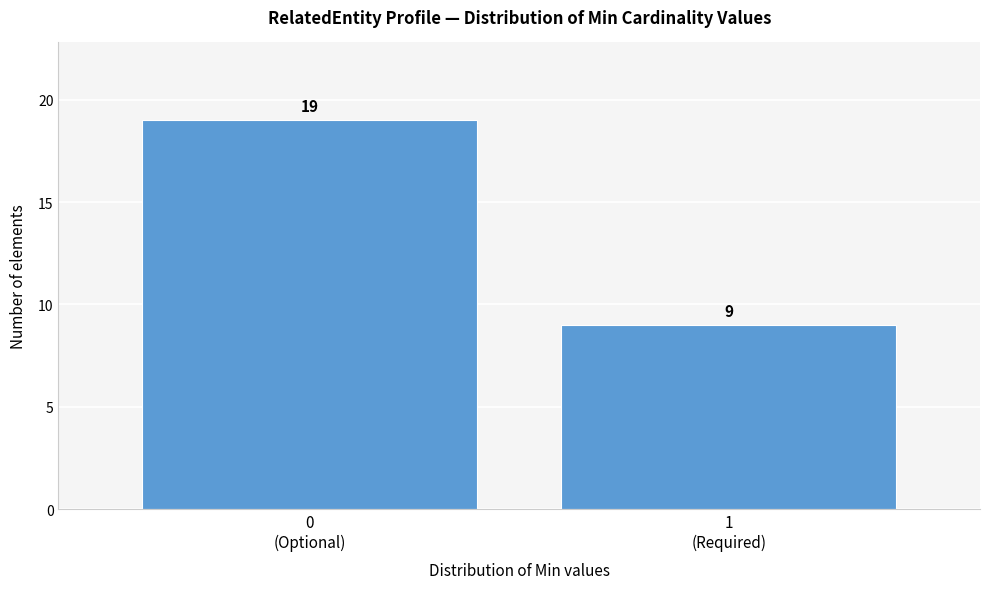

Reading right to left, list all the values displayed in this chart.

9	19